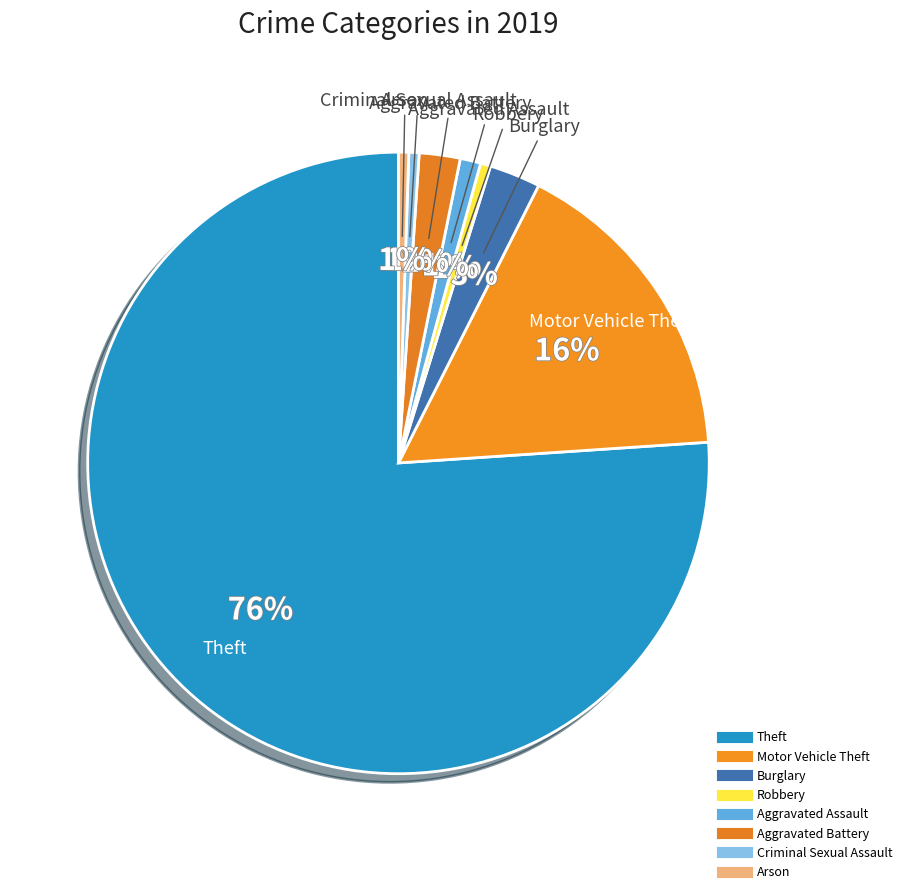

How many segments does this pie chart have?

8